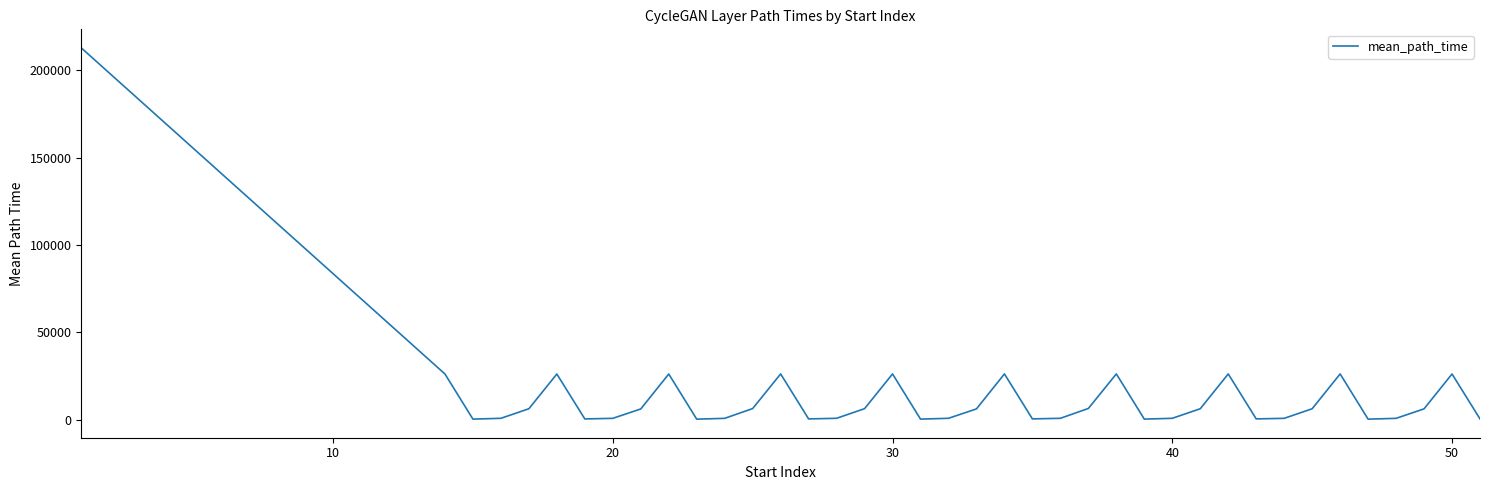

What is the difference between the maximum and minimum values?

212689.0